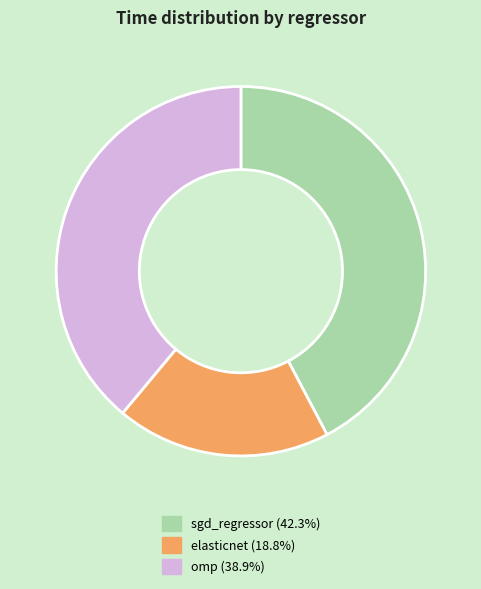

The omp slice represents 39% of the pie. True or false?

True